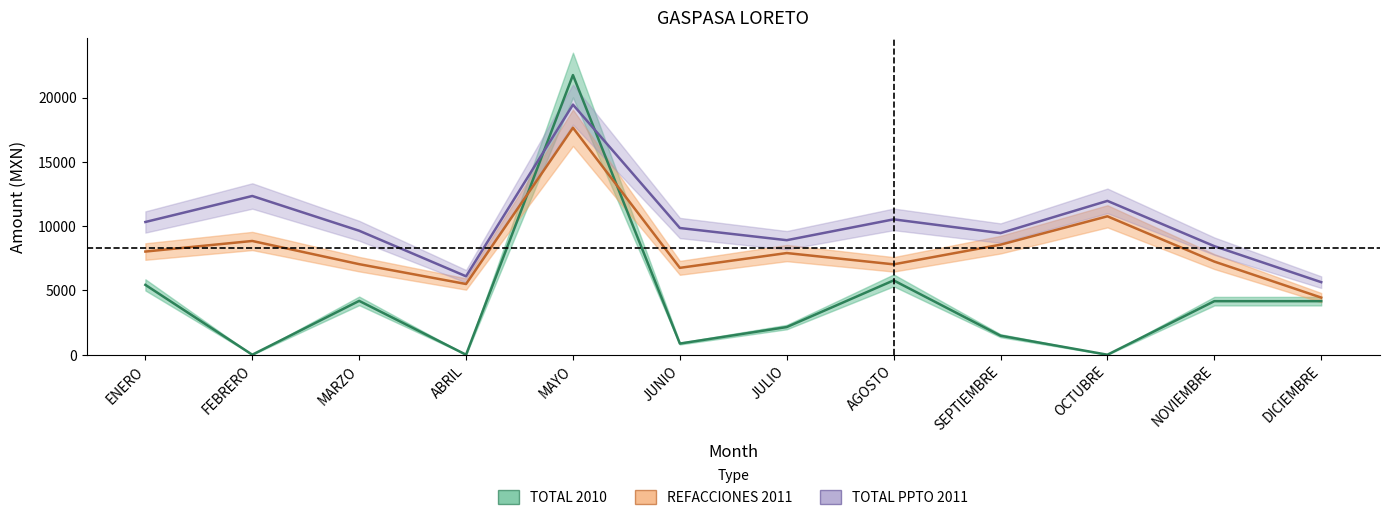

What is the difference between the maximum and minimum values in the TOTAL PPTO 2011 series?

13811.0